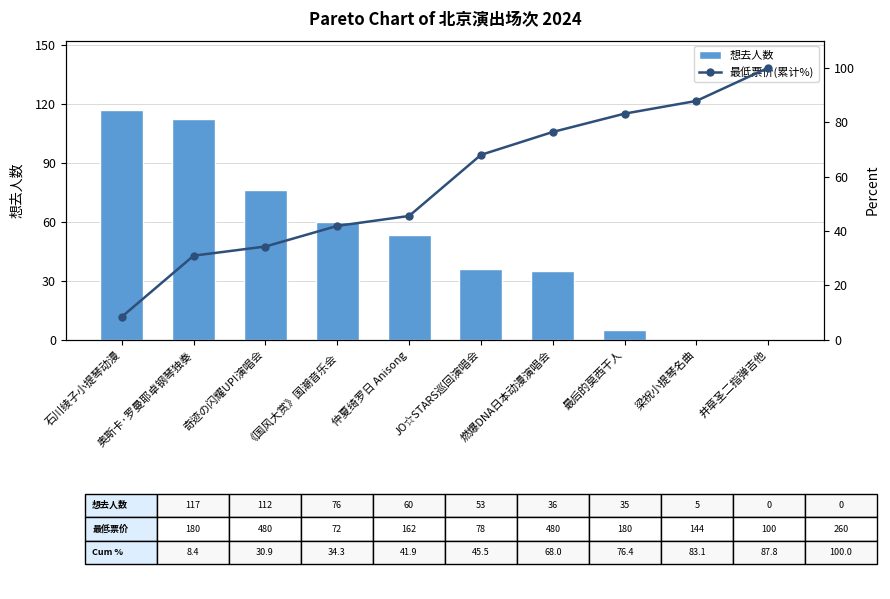

Rank the series at 奇迹の闪耀UP!演唱会 from highest to lowest value.

想去人数, 最低票价(累计%)